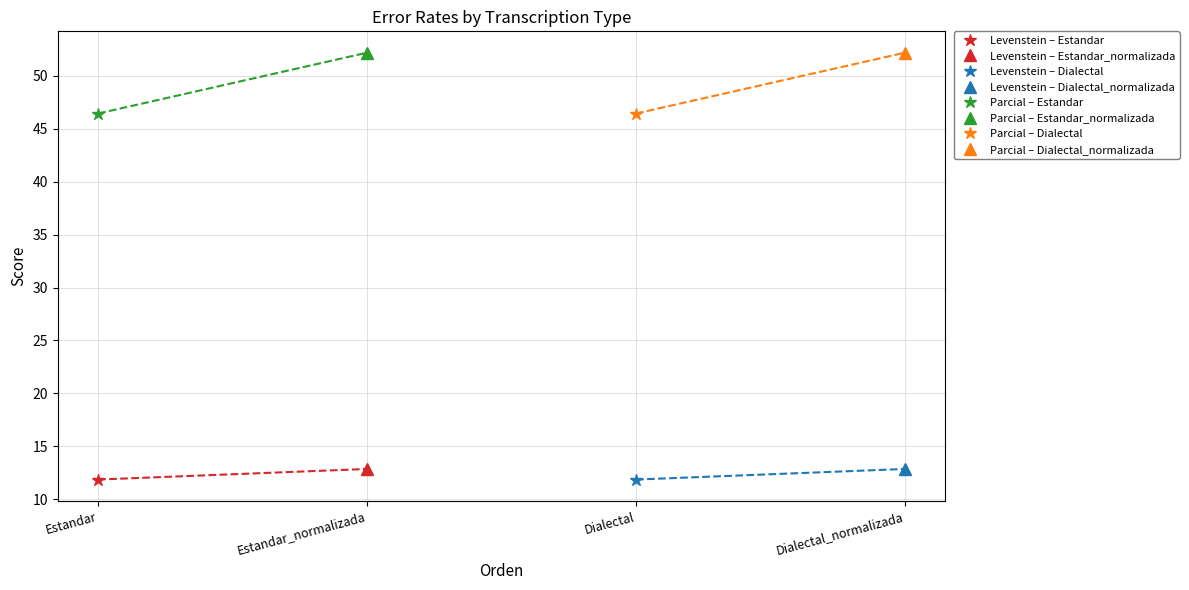

What is the label of the 3rd point from the right?

Estandar_normalizada